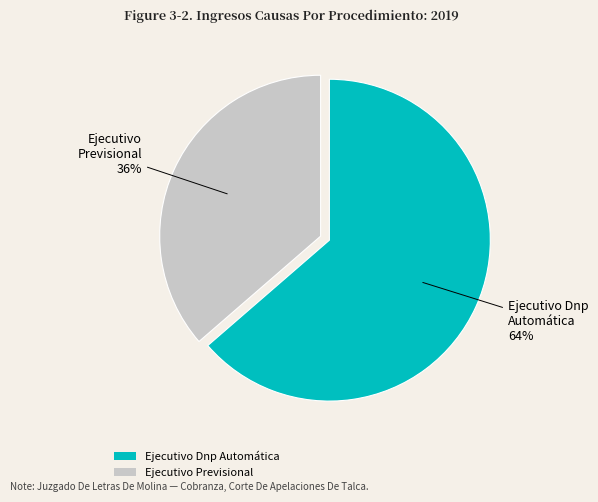

To the nearest percent, what portion does Ejecutivo Previsional represent?

36%